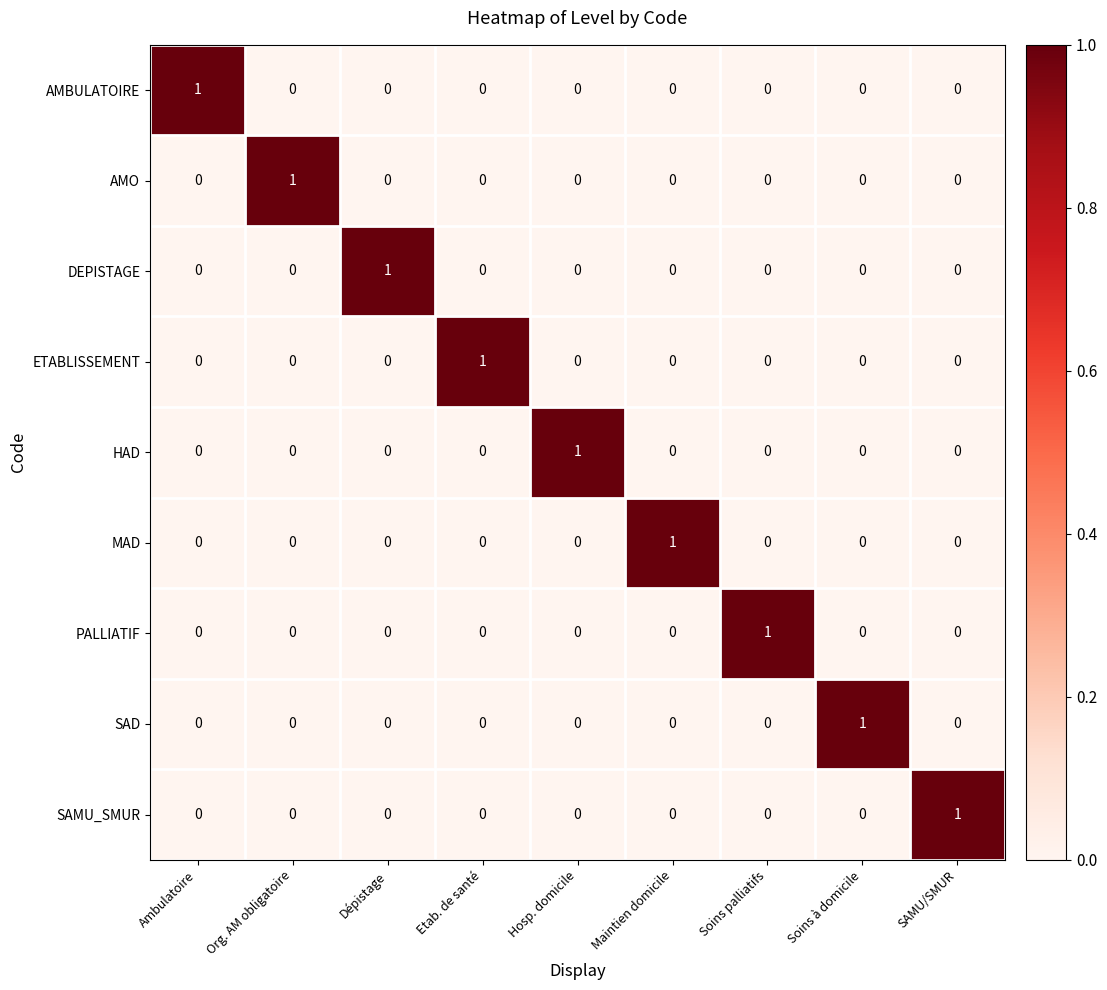

How many series are shown in this chart?

9